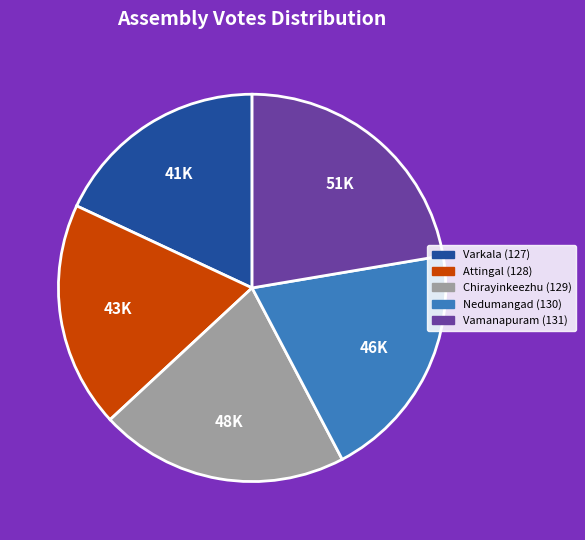

Approximately how many times larger is the value at Attingal (128) compared to Nedumangad (130)?

0.9